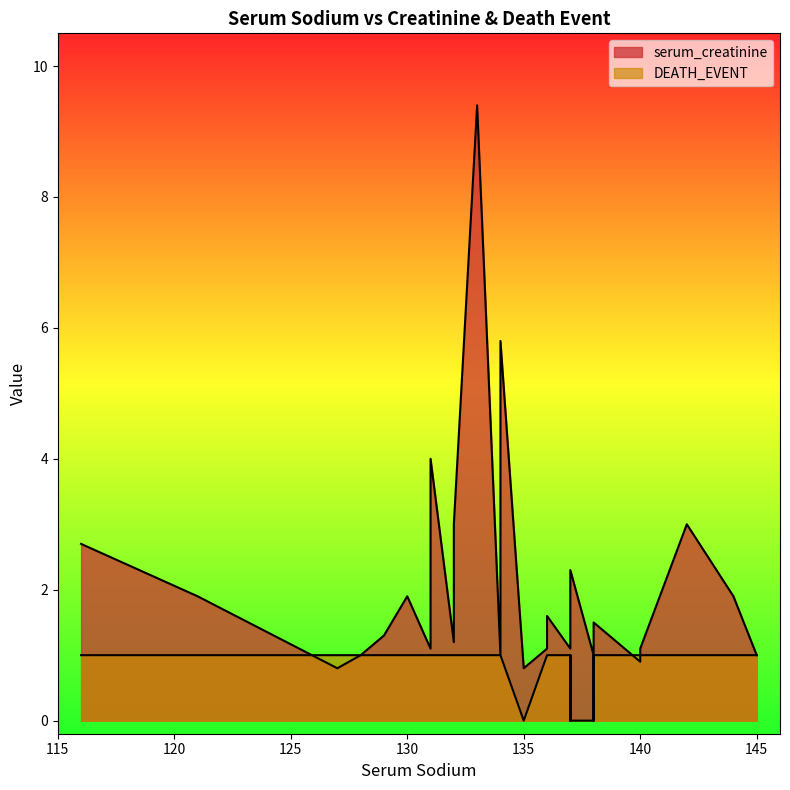

What is the average value of the serum_creatinine series?

1.9